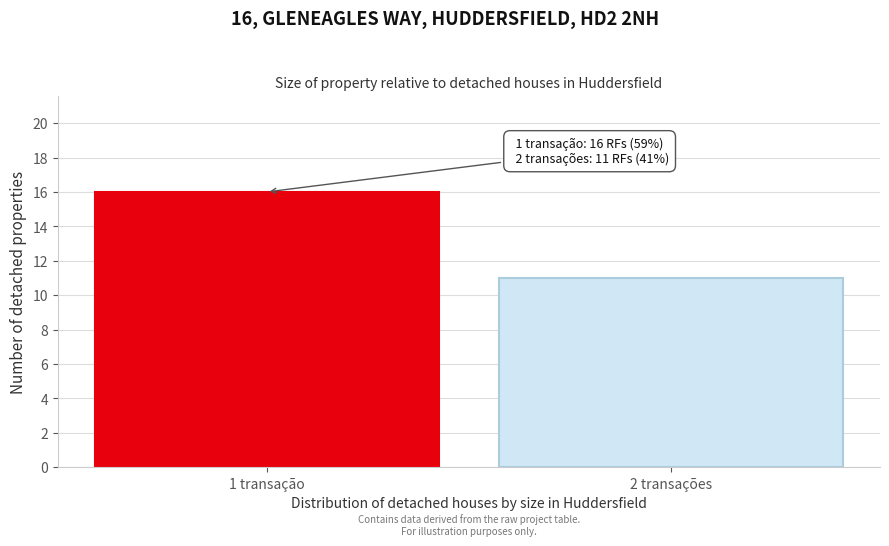

Reading left to right, extract all data points from this chart.

1 transação=16	2 transações=11